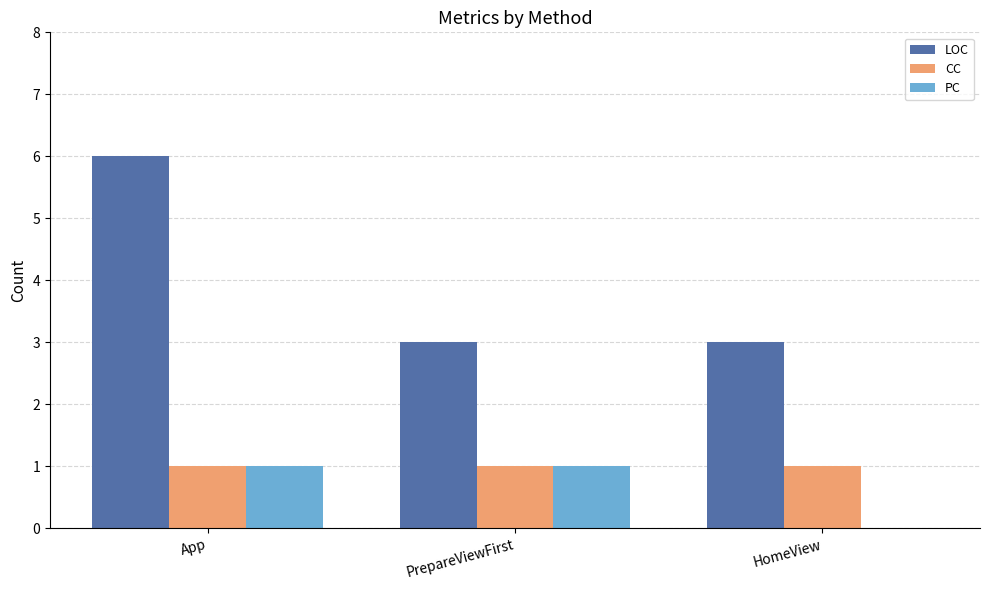

What is the sum of all CC values?

3